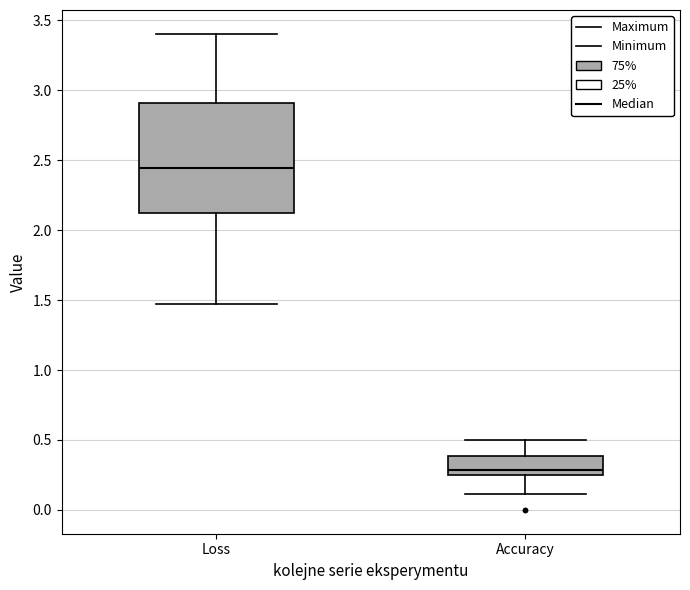

Where does the lower whisker of the box for Loss end on the y-axis? The values are not printed on the chart, so give them approximately, as read against the axis.

1.45